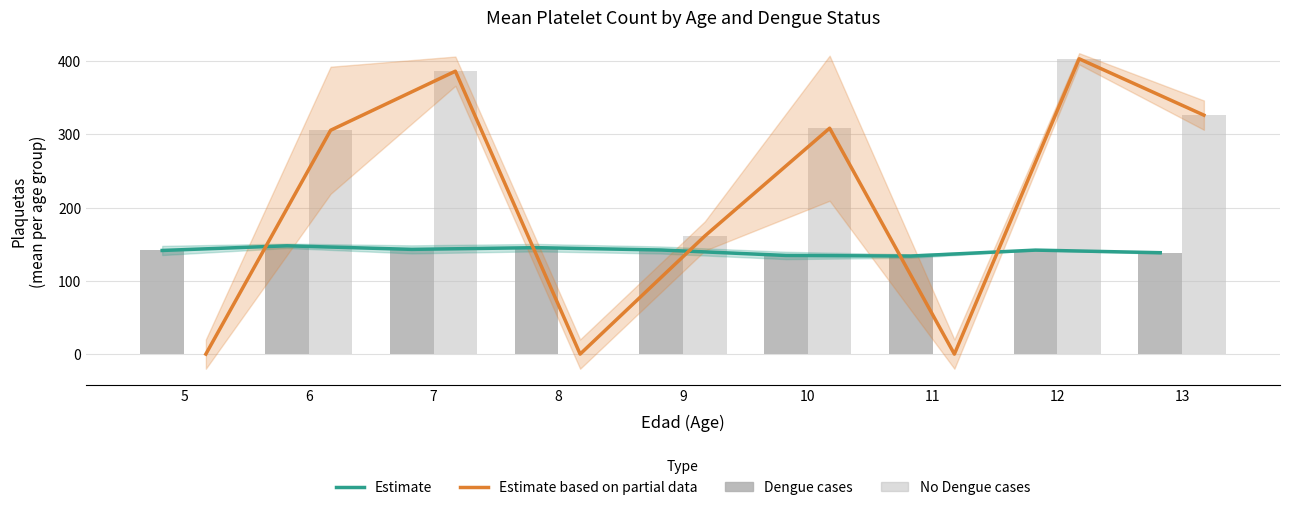

Does the chart contain any negative values?

No